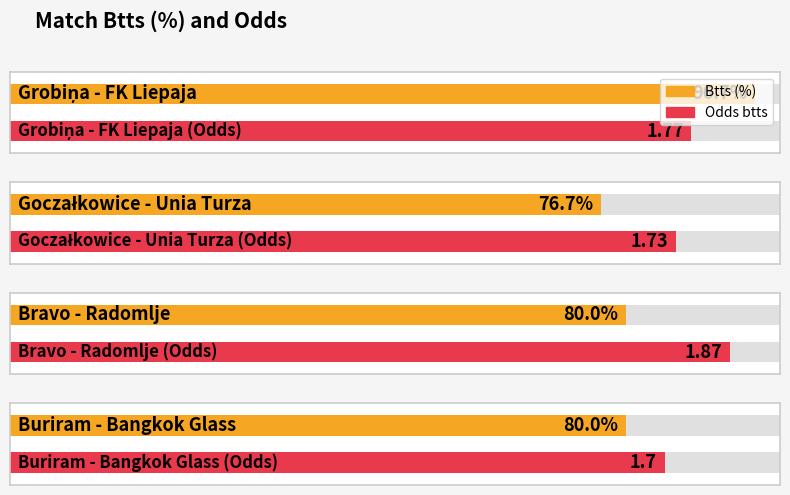

How many values in the Btts (%) series exceed 80?

1